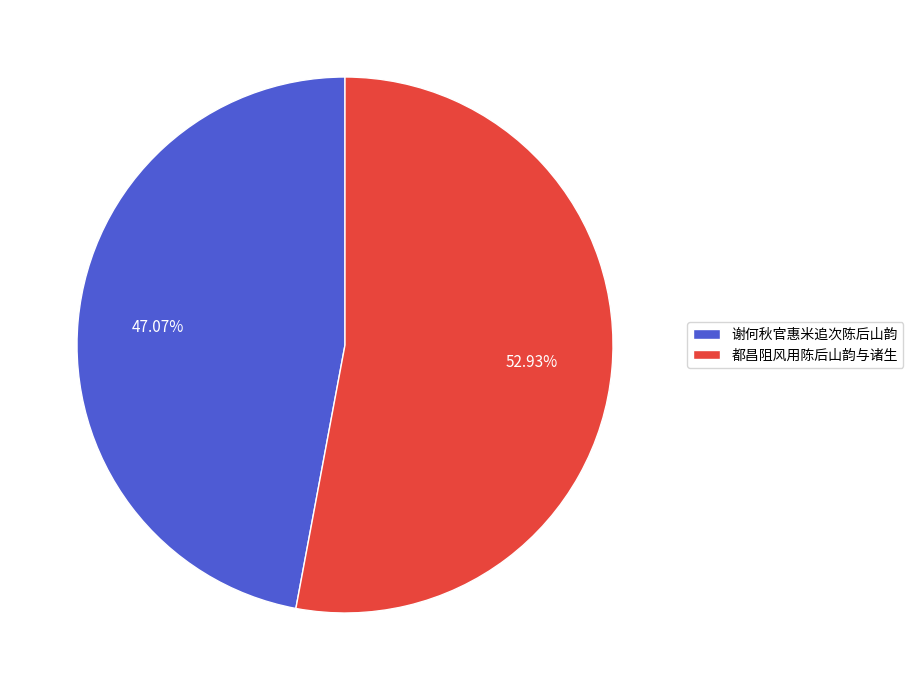

To the nearest percent, what is the difference between the largest and smallest slice percentages?

6%